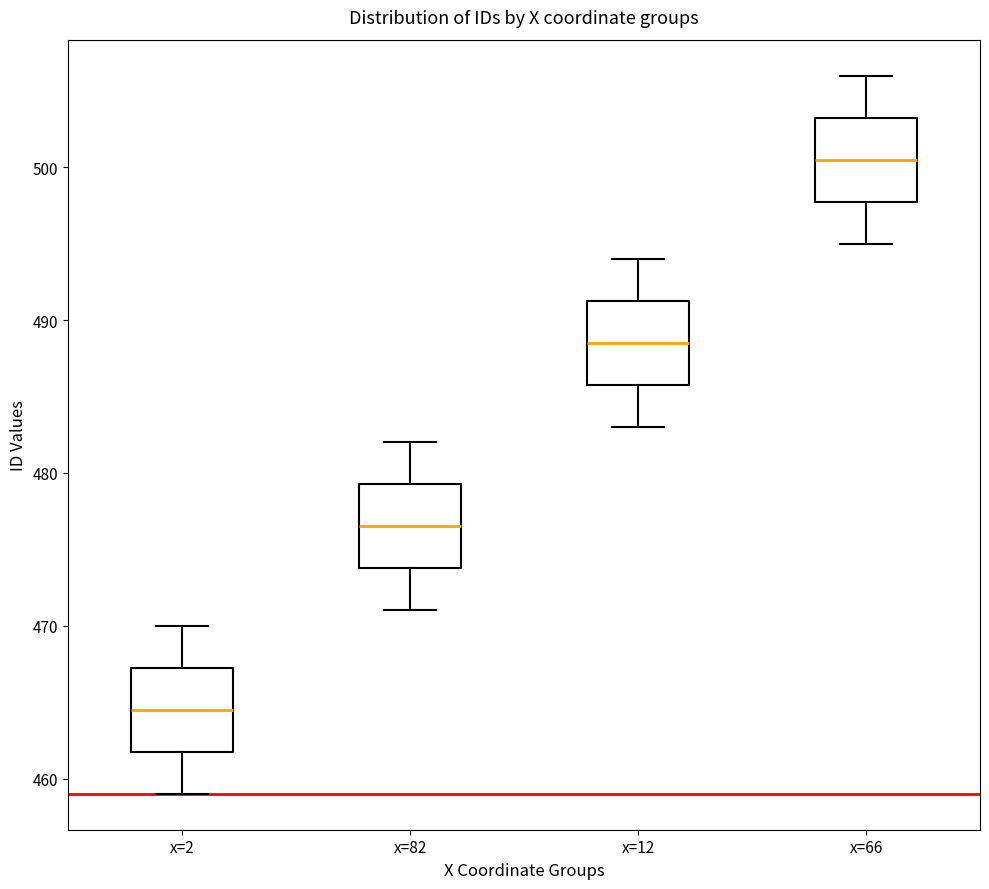

Reading left to right, transcribe this box plot: for each box, give where its median line is, the range the box spans, and where its two whiskers end, as read against the y-axis. The values are not printed on the chart, so give them approximately, as read against the axis.

x=2: median 465, box 462 to 467, whiskers 459 to 470
x=82: median 477, box 474 to 479, whiskers 471 to 482
x=12: median 489, box 486 to 491, whiskers 483 to 494
x=66: median 501, box 498 to 503, whiskers 495 to 506